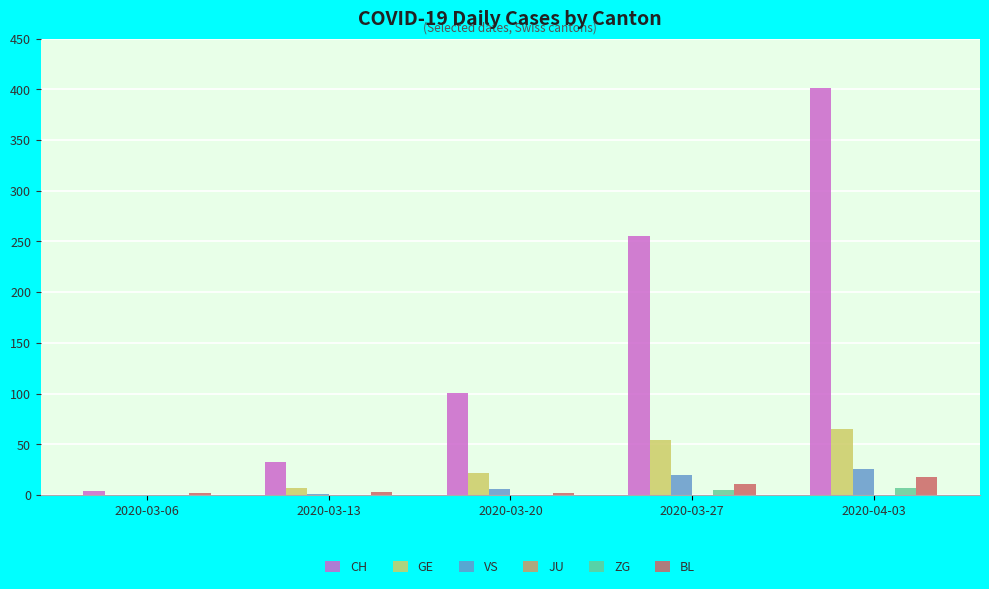

What is the sum of all GE values?

148